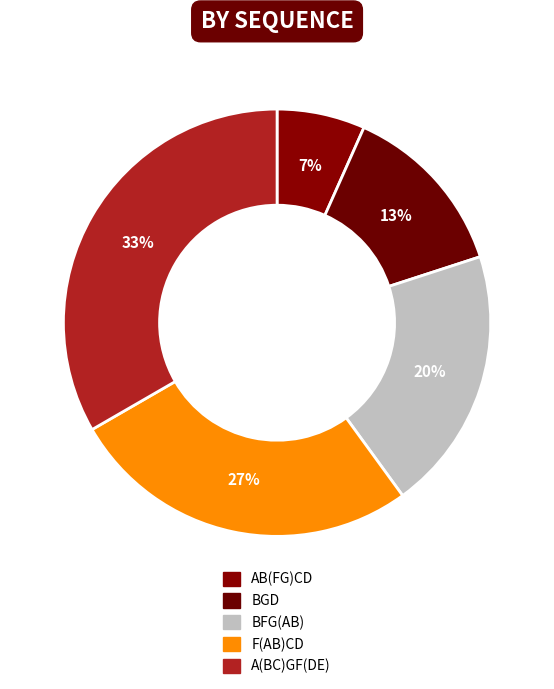

Does any single category account for the majority?

No